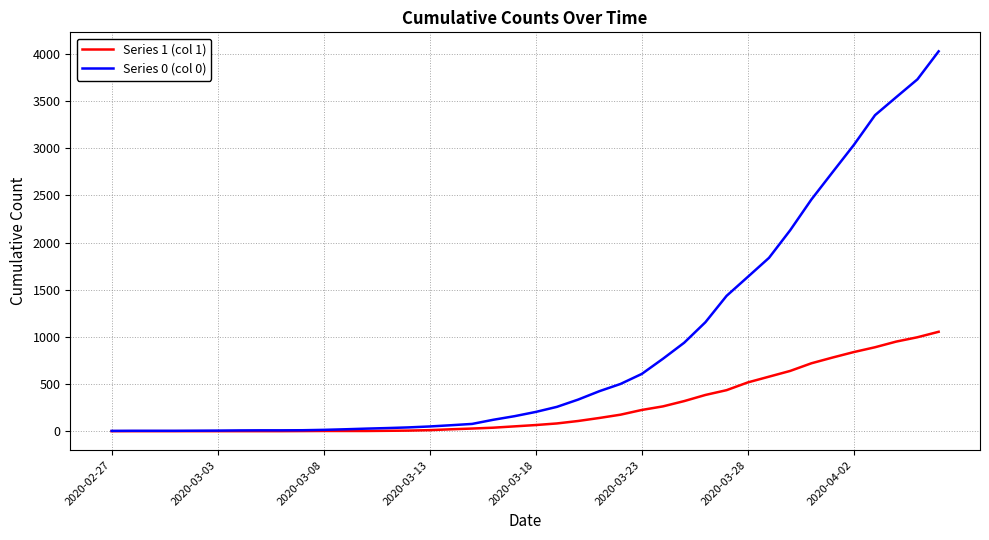

Does the chart display data point markers on the line(s)?

No